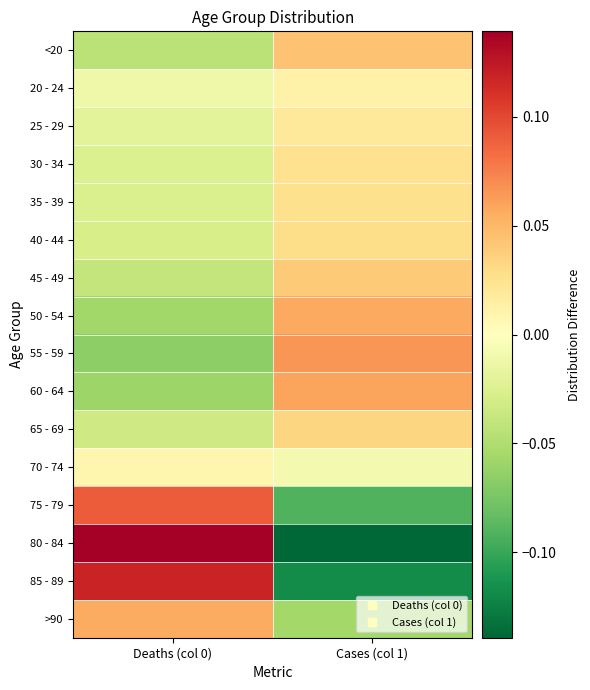

What is the difference between the highest and lowest values at Cases (col 1)?

0.2